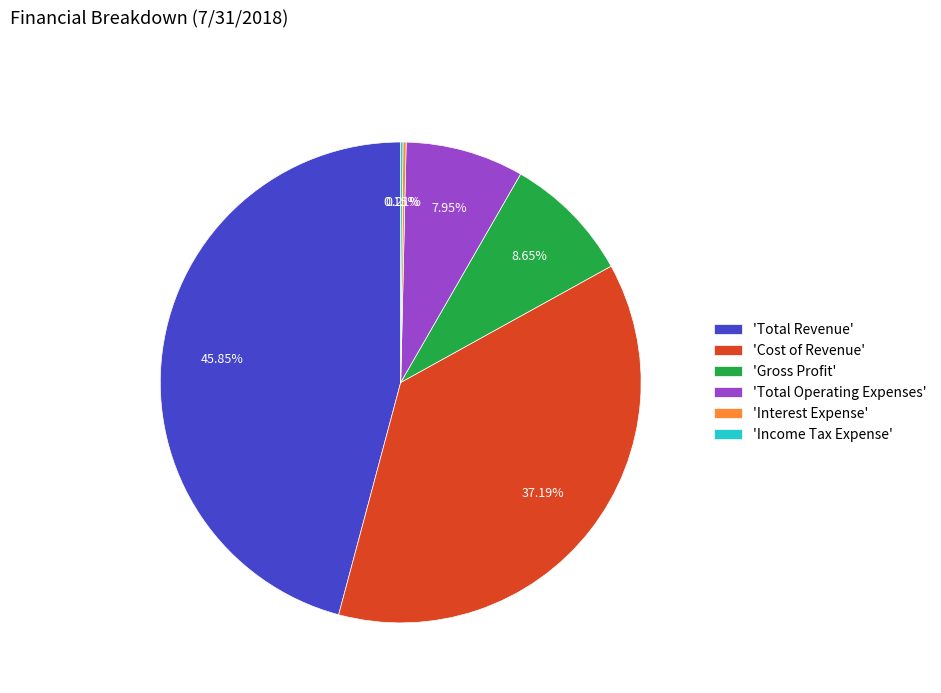

Combined, do 'Total Revenue' and 'Total Operating Expenses' account for over 50%?

Yes